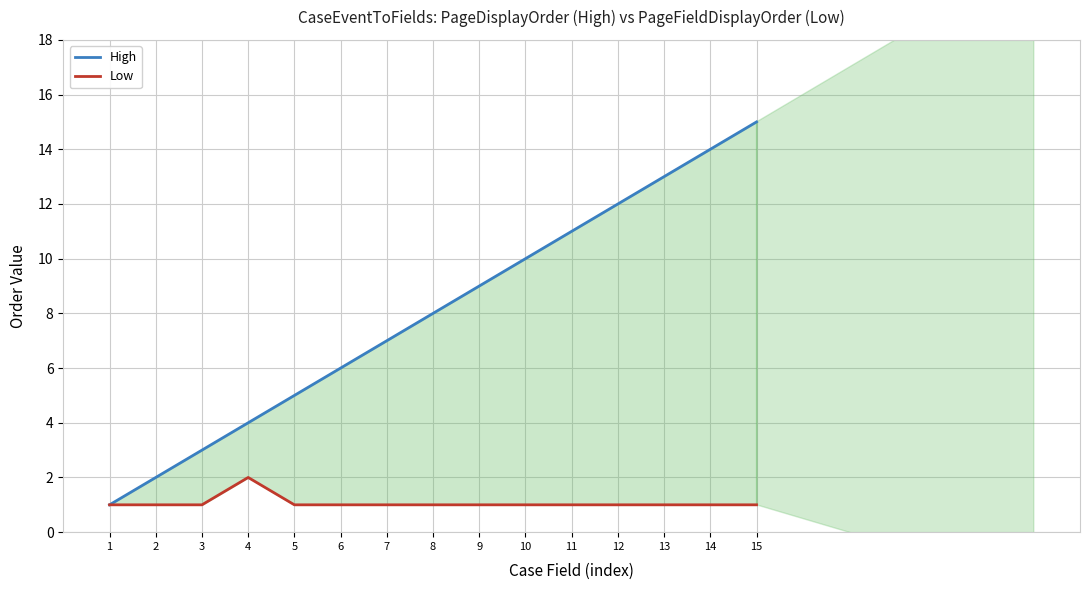

True or false: Low has more than 0 points higher than both neighbors.

True